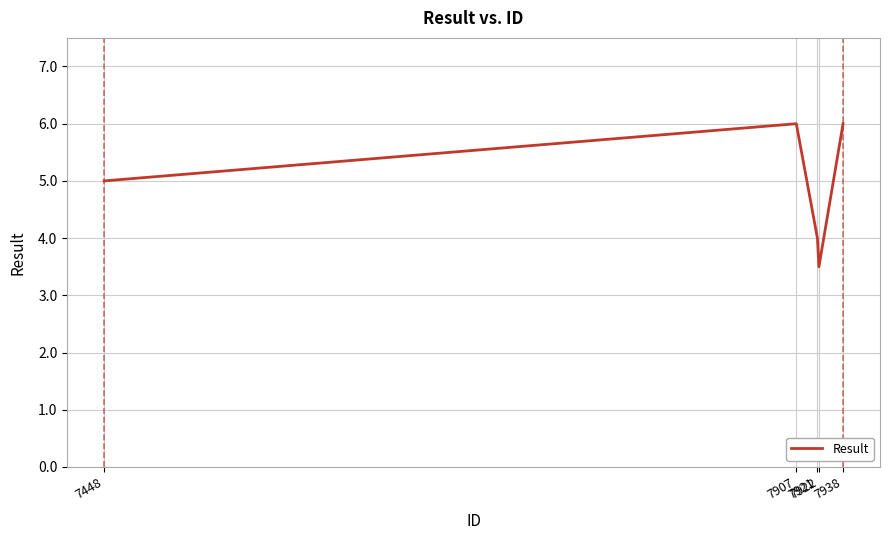

What value does the data have at 7448?

5.0